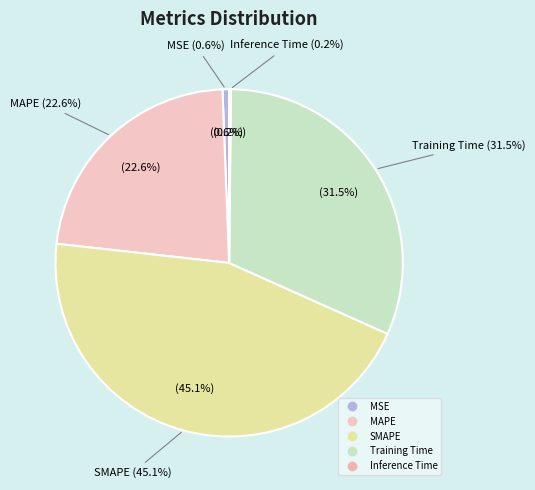

The SMAPE slice represents 45% of the pie. True or false?

True